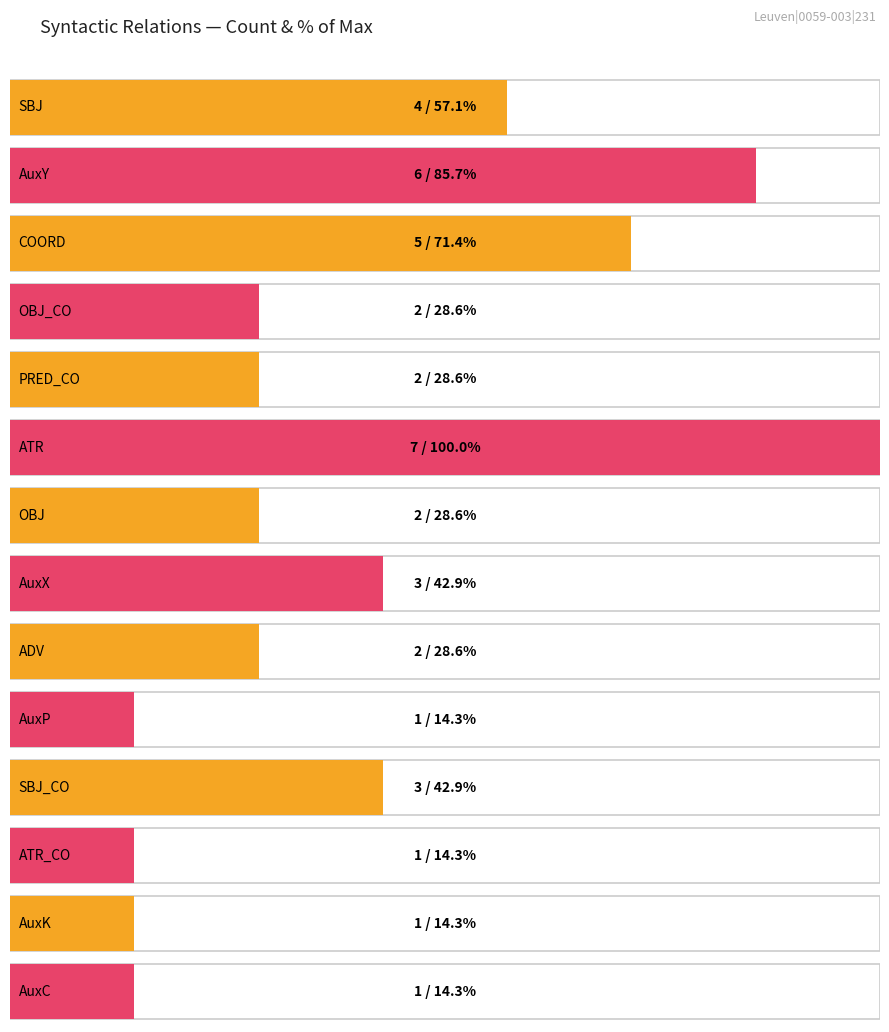

Reading left to right, transcribe all the data shown in this chart.

SBJ=4	AuxY=6	COORD=5	OBJ_CO=2	PRED_CO=2	ATR=7	OBJ=2	AuxX=3	ADV=2	AuxP=1	SBJ_CO=3	ATR_CO=1	AuxK=1	AuxC=1